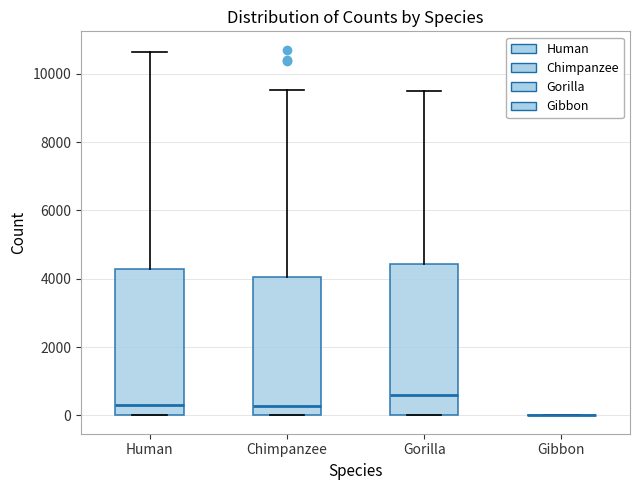

Where is the upper edge of the box for Chimpanzee on the y-axis? The values are not printed on the chart, so give them approximately, as read against the axis.

4000